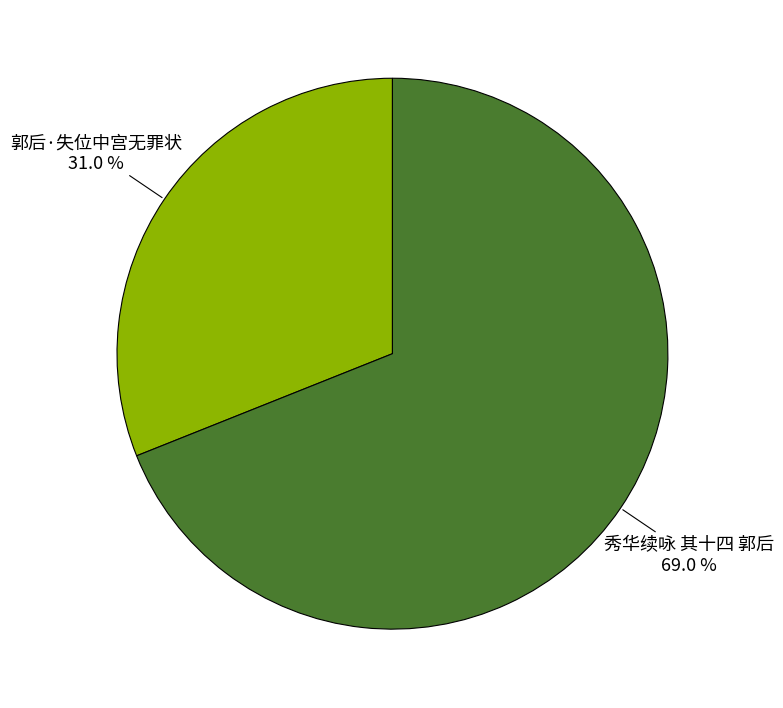

Count the number of slices in the pie.

2